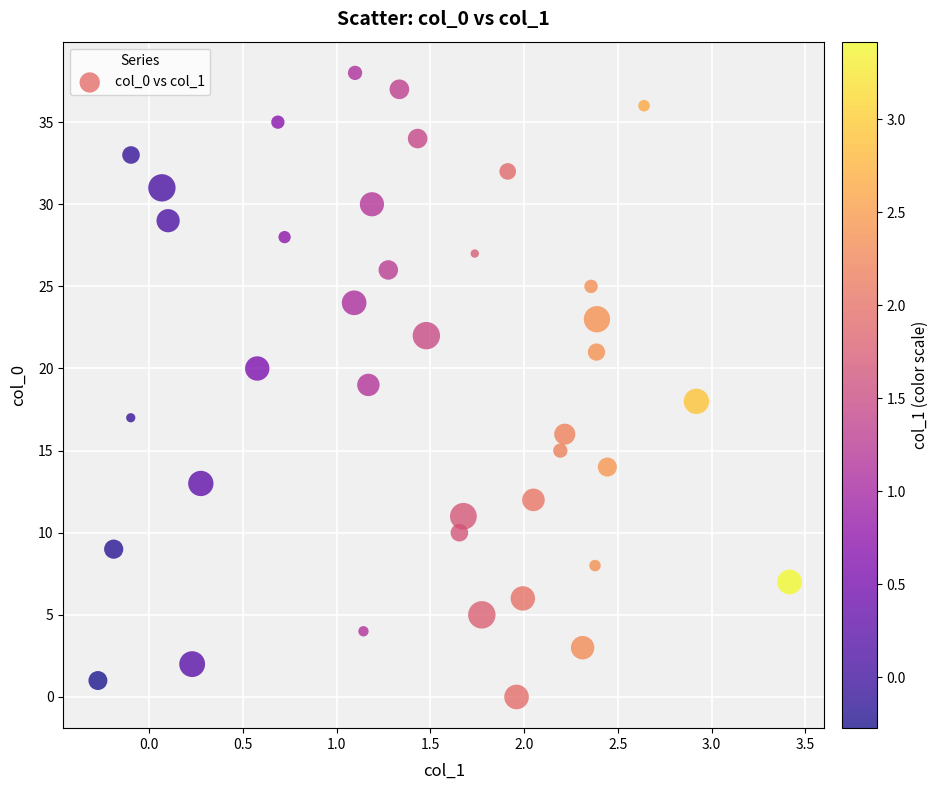

What is the range of Y values (max minus min)?

38